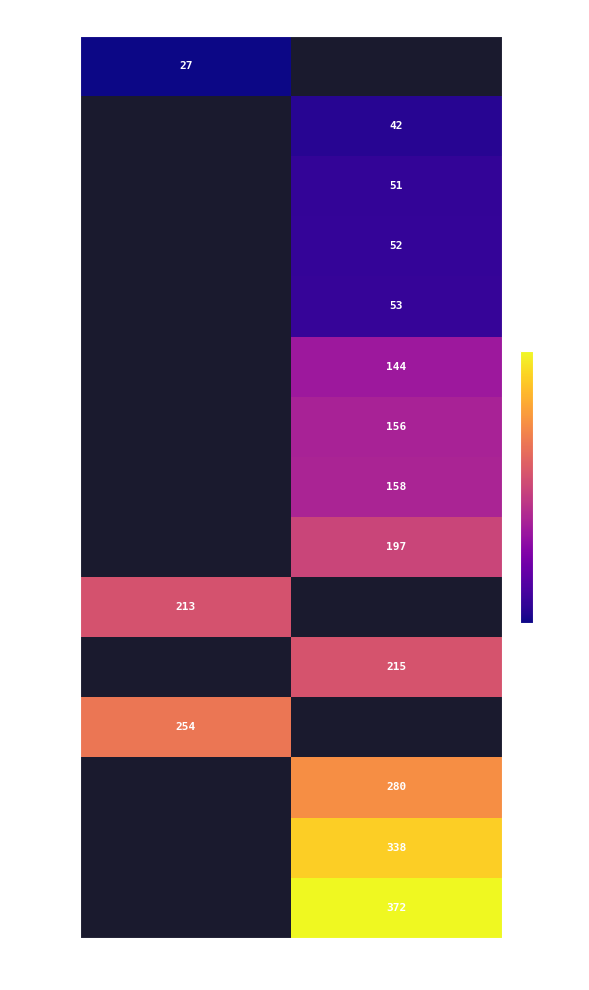

The value of Tree_9 at 25 is 197. True or false?

True